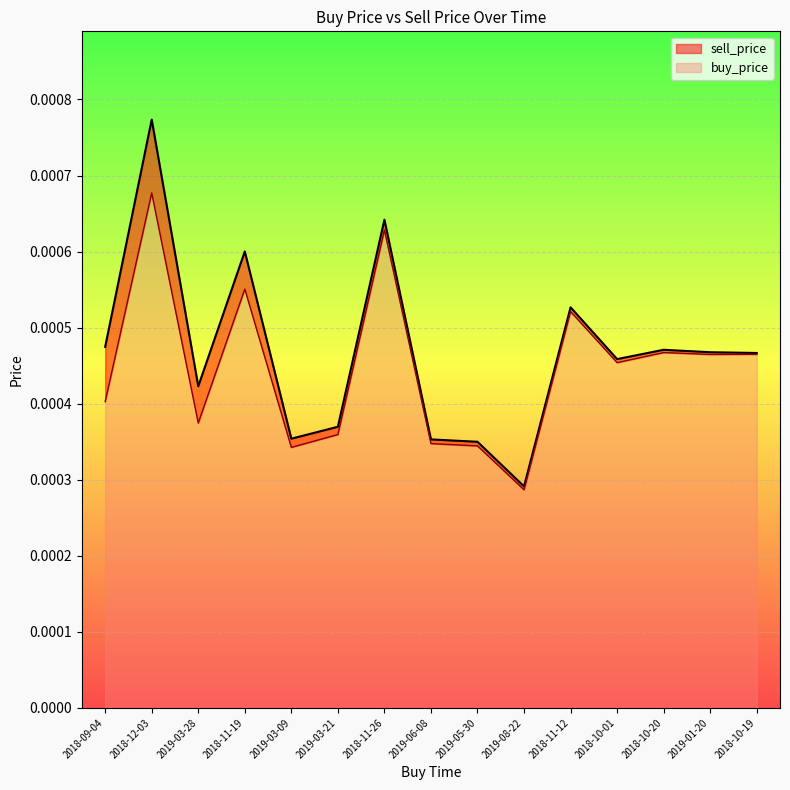

Between 2019-05-30 and 2018-12-03, which is larger?

2018-12-03